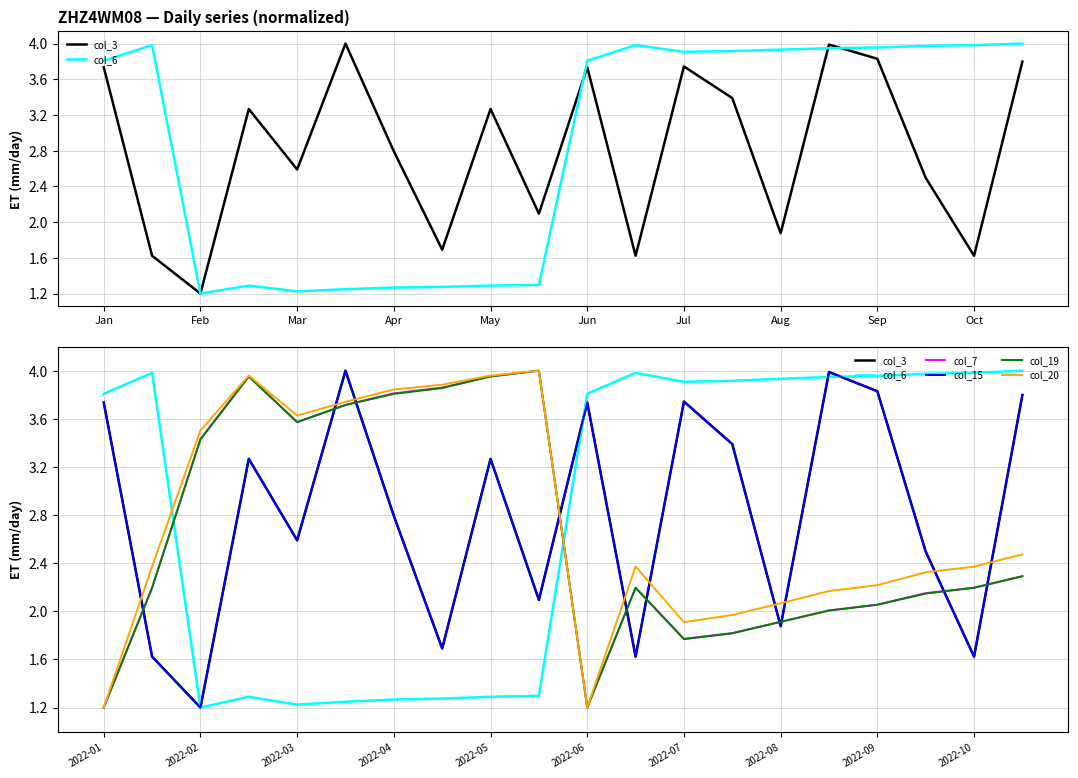

How many data points in col_19 are above 2?

15